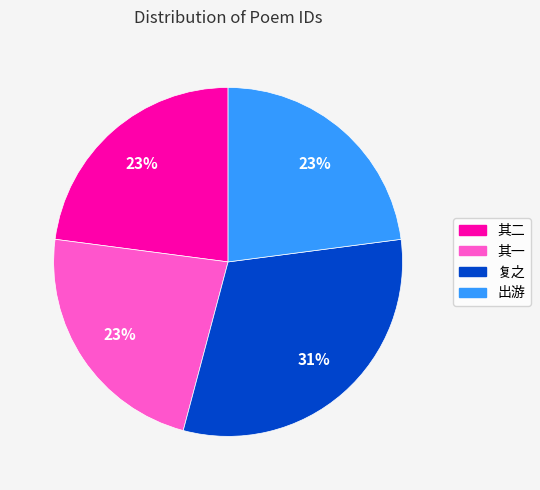

To the nearest percent, what portion does 出游 represent?

23%